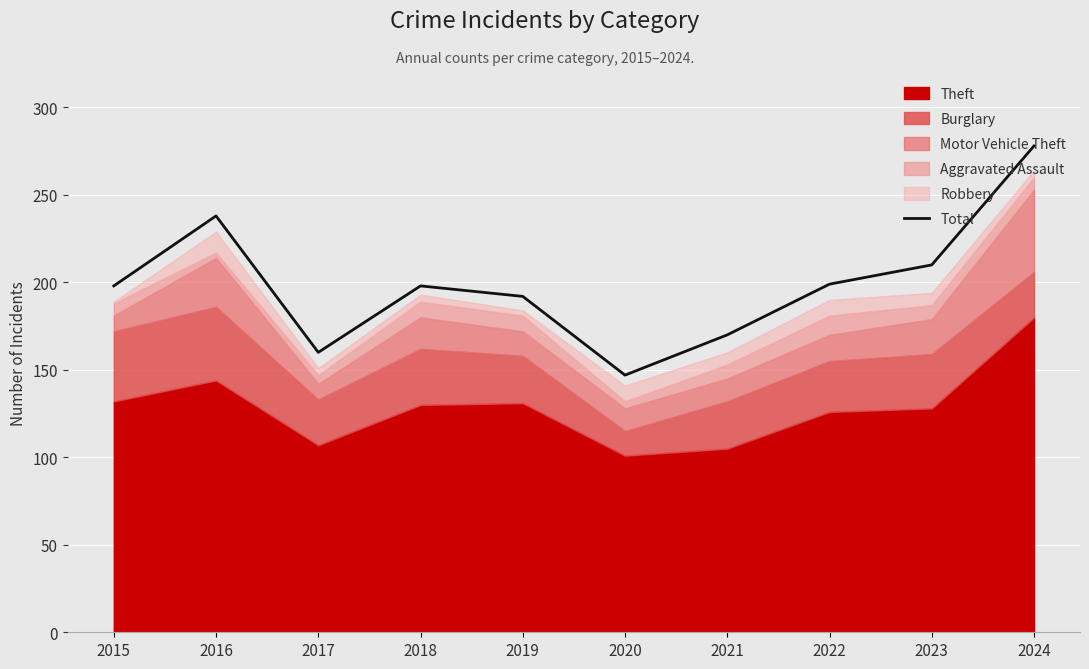

Approximately how many times larger is the value at 2016 compared to 2015?

1.2